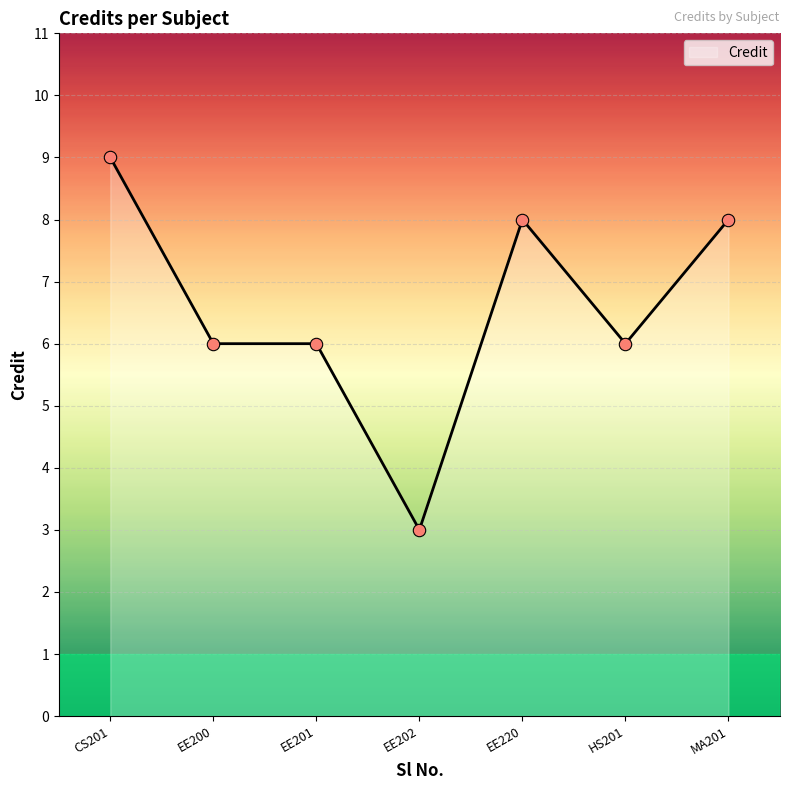

What is the ratio of the value at HS201 to the value at EE200?

1.0